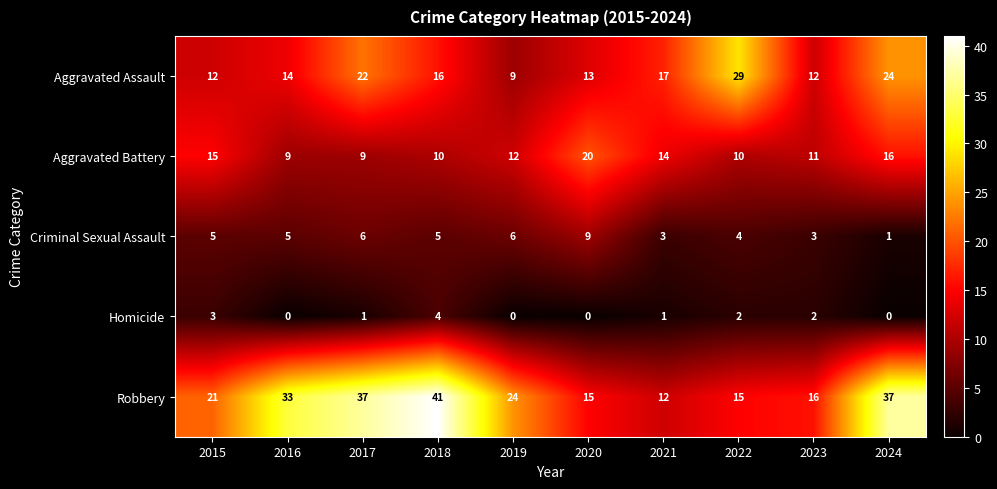

What is the average value of the Robbery series?

25